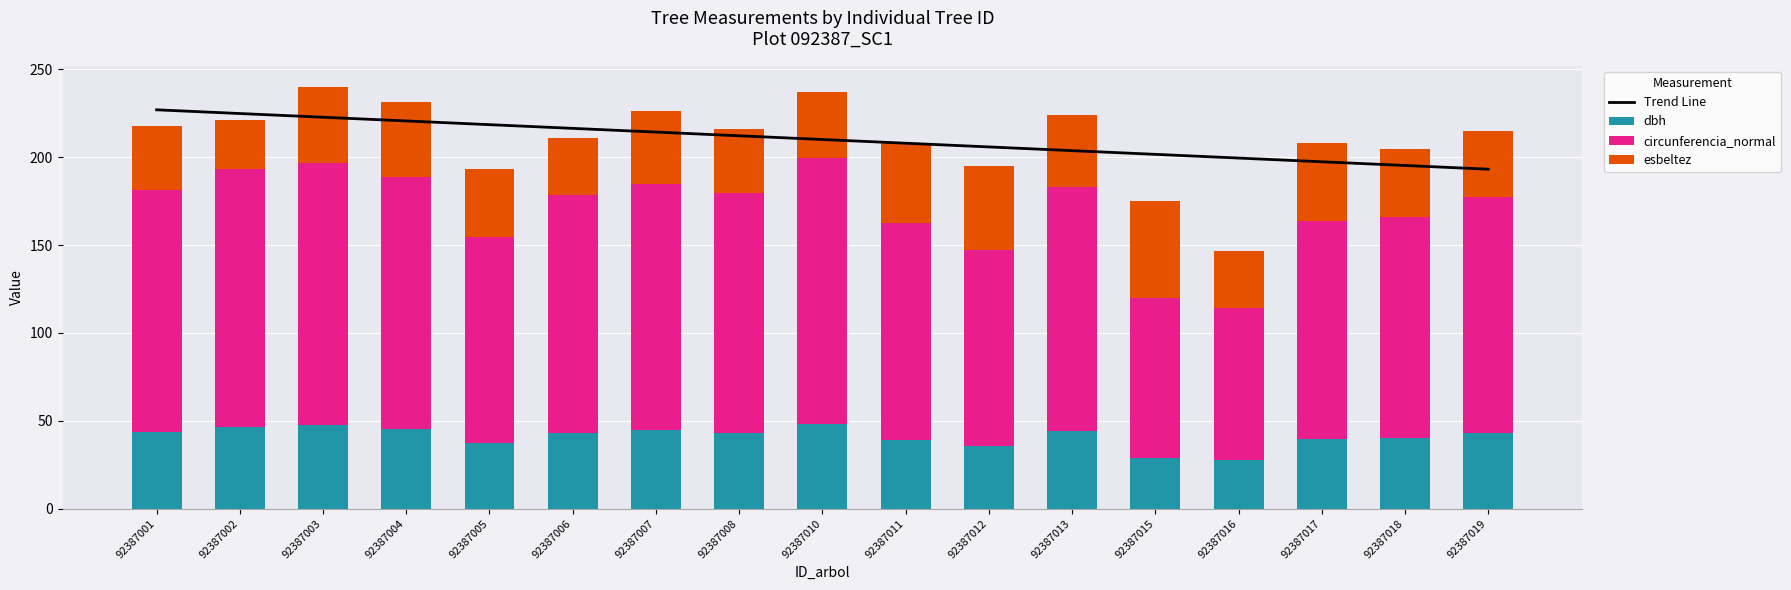

How many data points in dbh are above 43?

9